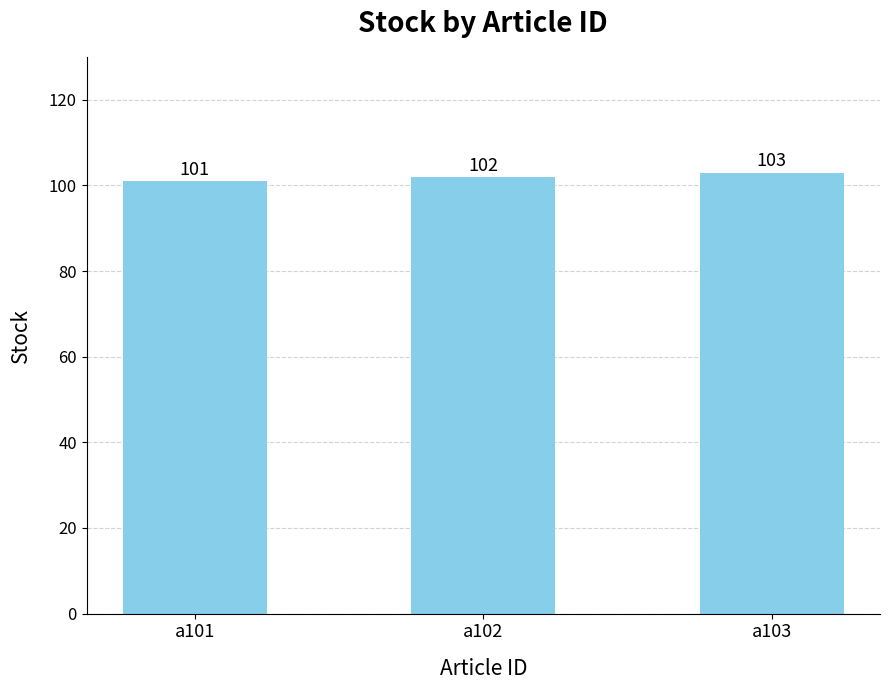

What is the smallest value displayed?

101